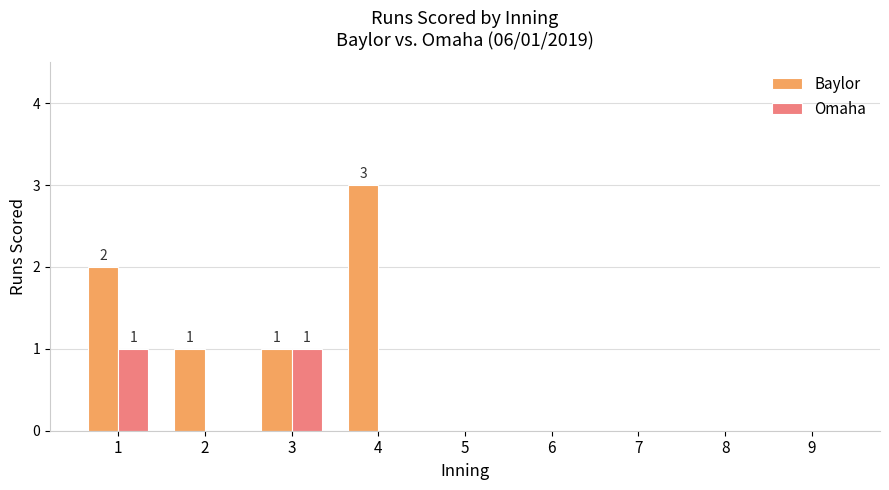

What are all the series names shown in the legend?

Baylor, Omaha